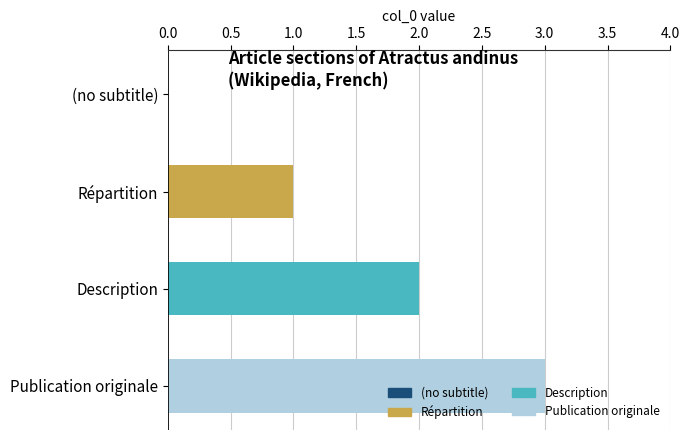

What is the change in value from (no subtitle) to Description?

+2